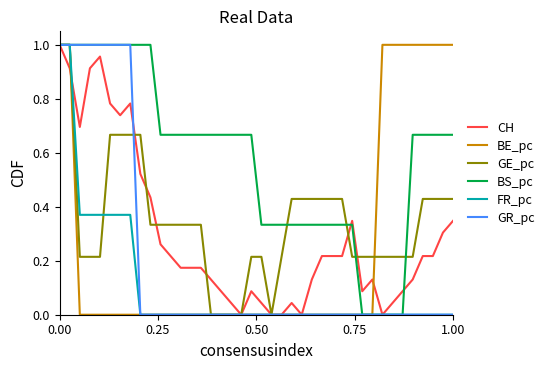

Which series has the largest total across all categories?

BS_pc